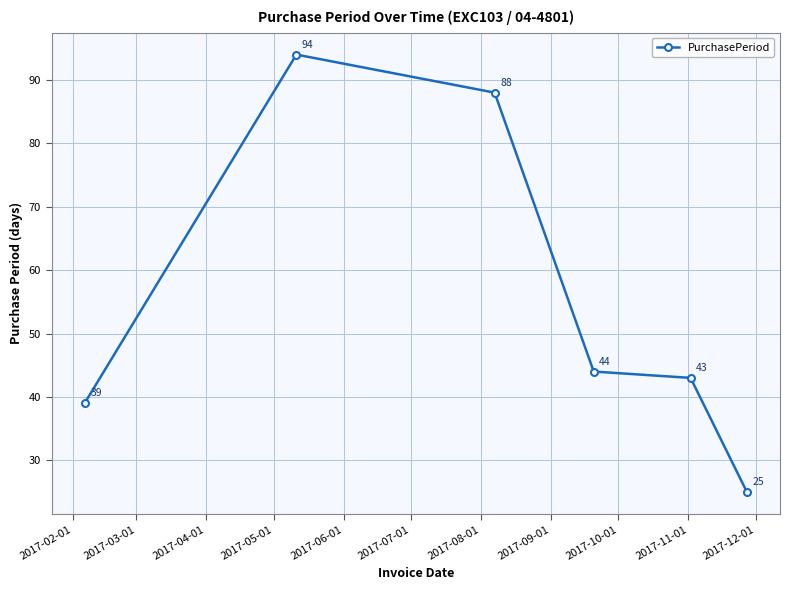

What is the difference between the second highest and second lowest values?

49